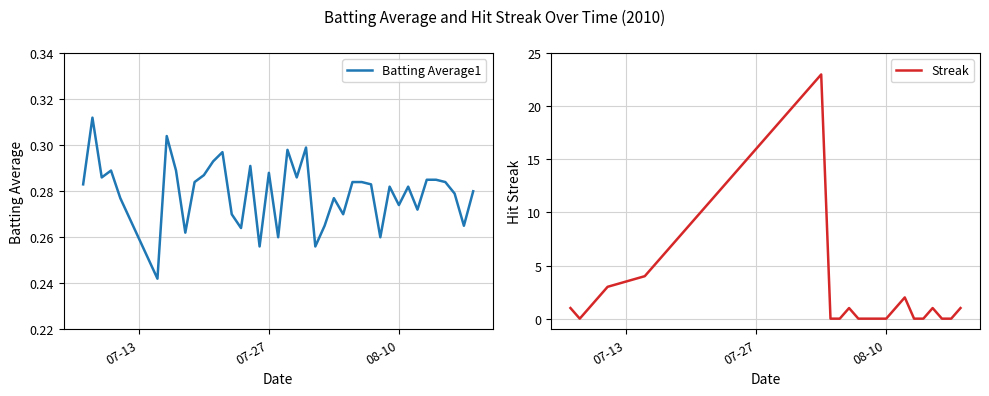

How many lines are shown in the chart?

2